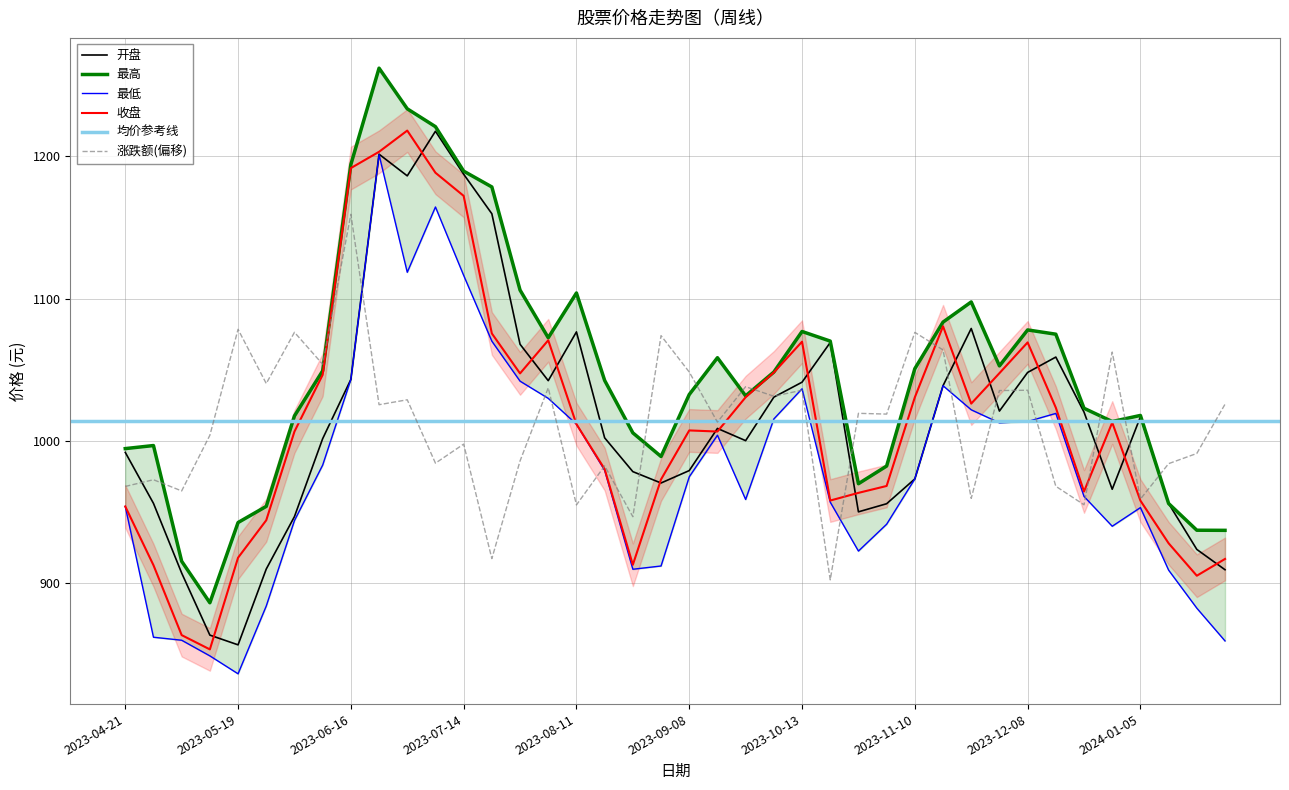

Count the number of categories in the chart.

40